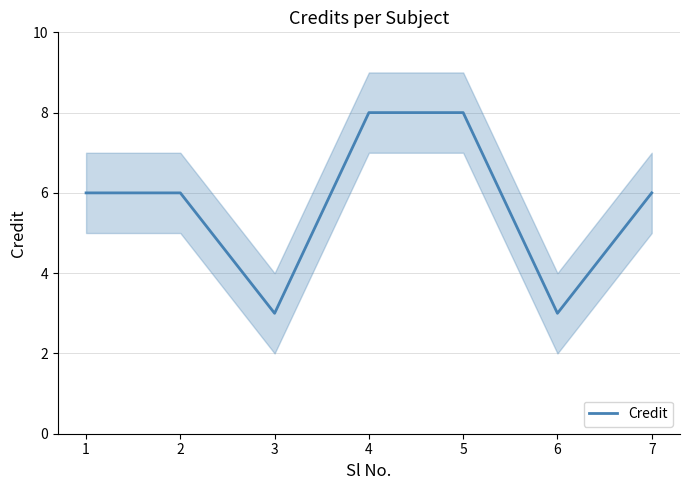

Is it true that the value at 7 is 6?

True